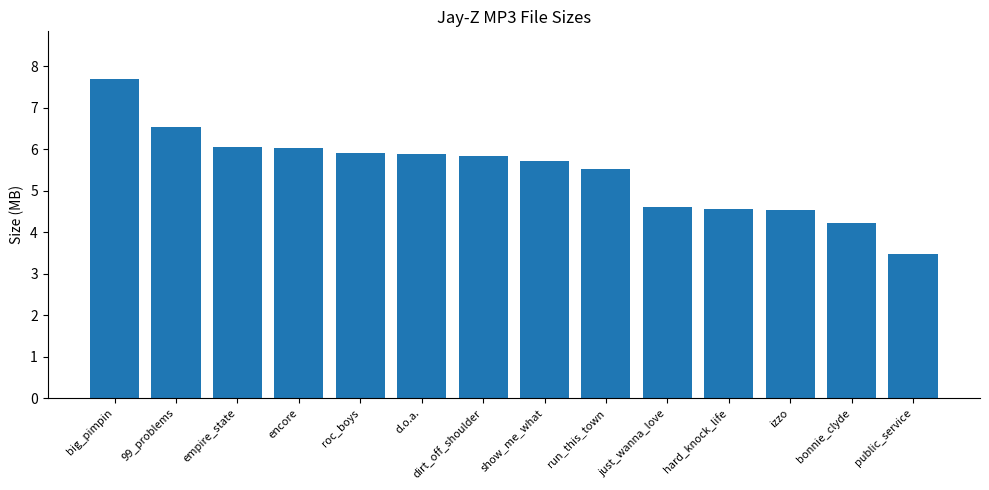

What is the sum of the values at bonnie_clyde and 99_problems?

10.8